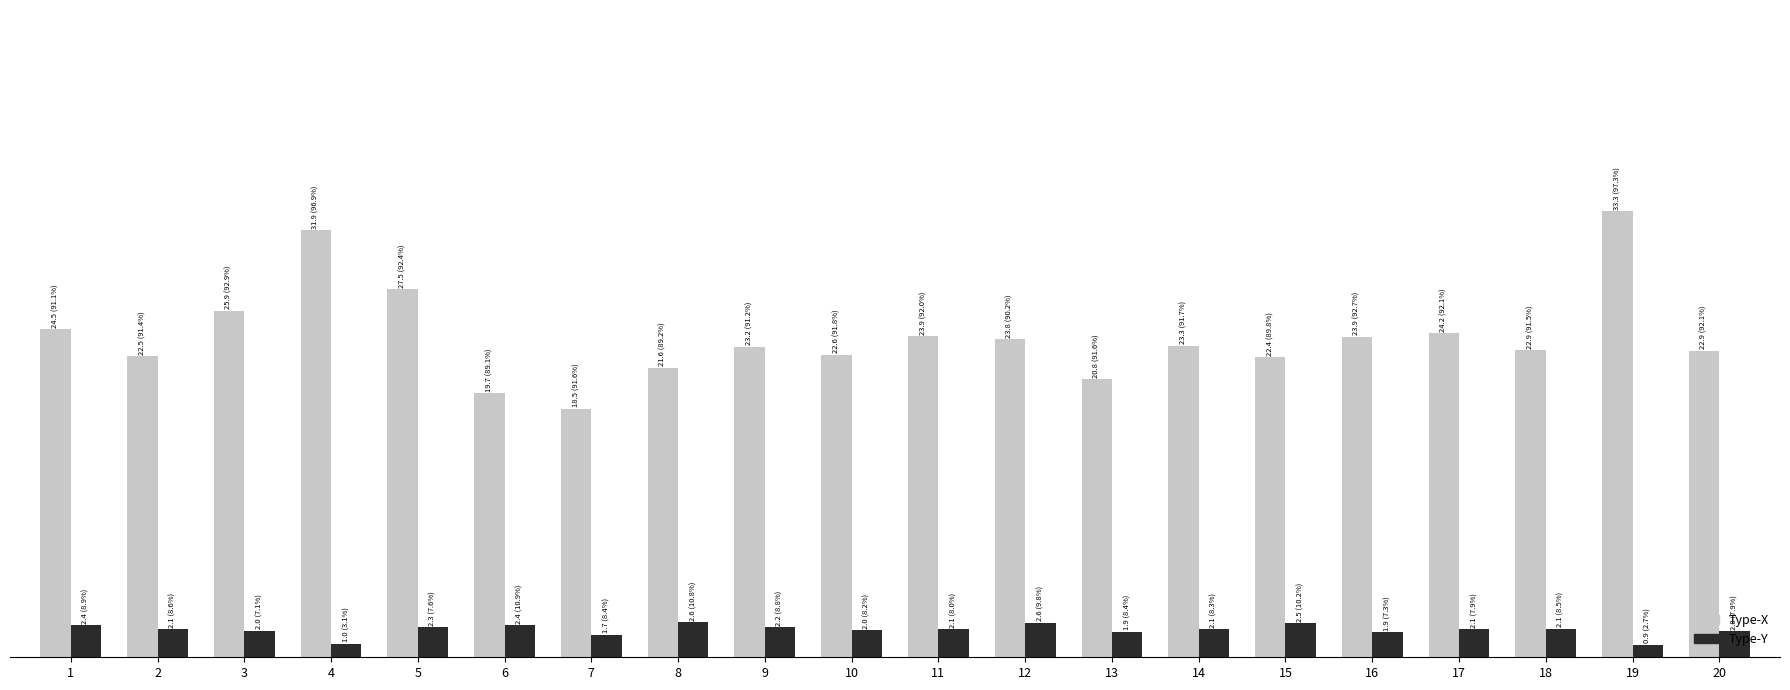

What is the value of the Type-Y bar at the 15th from the left?

2.5